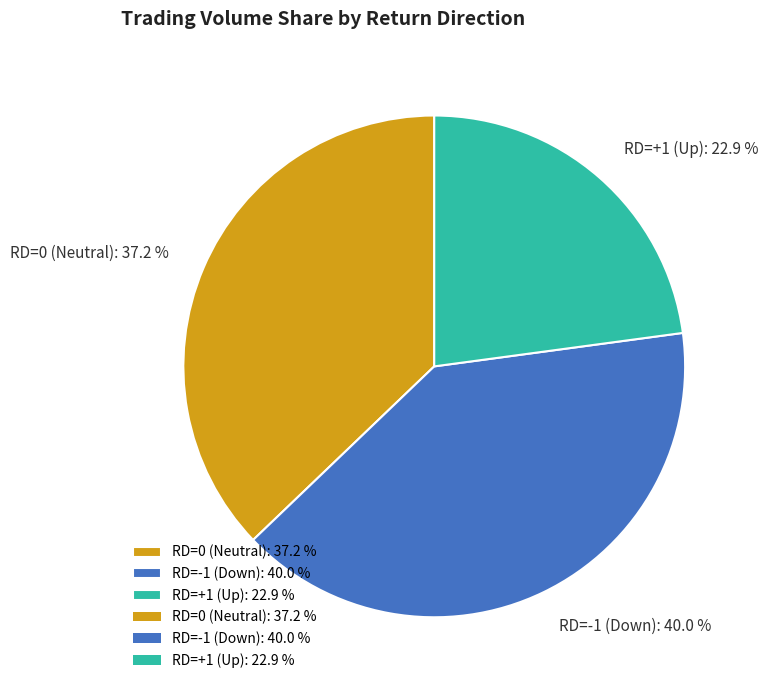

Between RD=-1 (Down): 40.0 % and RD=+1 (Up): 22.9 %, which is larger?

RD=-1 (Down): 40.0 %